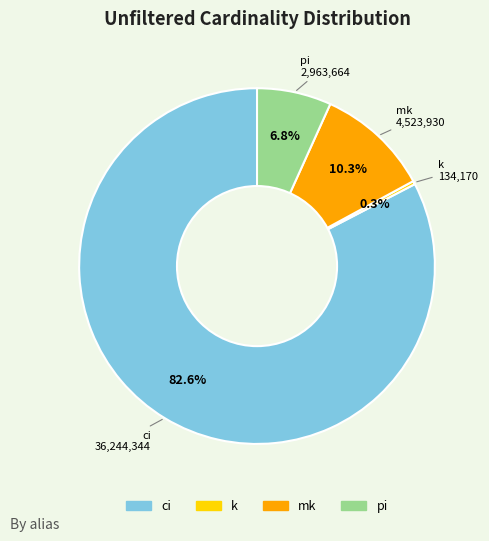

How many slices are in this pie chart?

4